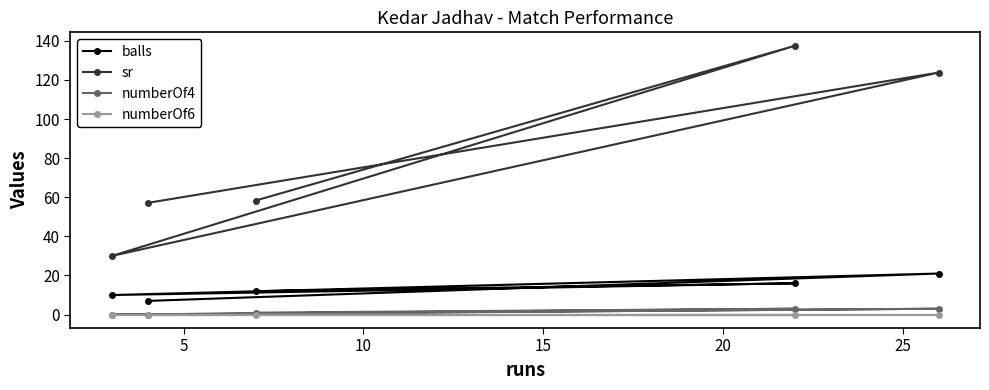

Reading left to right, list all the values displayed in this chart.

balls: 10.0	7.0	12.0	16.0	21.0
sr: 30.0	57.1	58.3	137.5	123.8
numberOf4: 0.0	0.0	1.0	3.0	3.0
numberOf6: 0.0	0.0	0.0	0.0	0.0